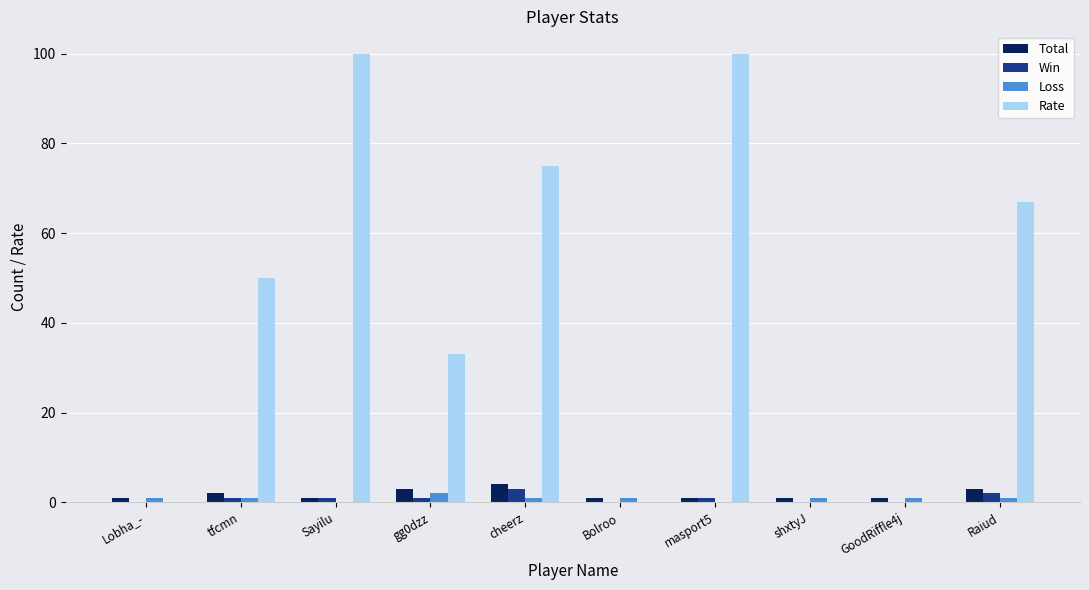

Which series has the largest total across all categories?

Rate